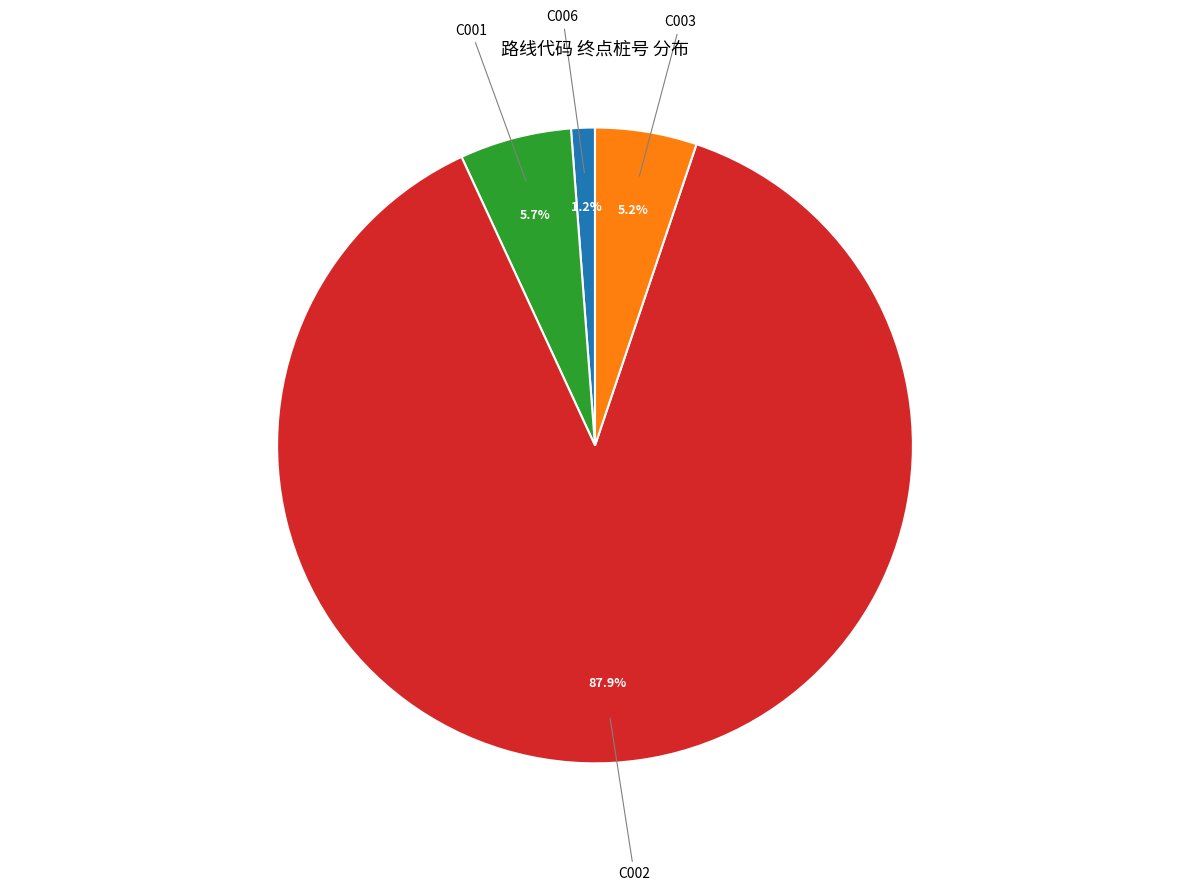

How many segments does this pie chart have?

4